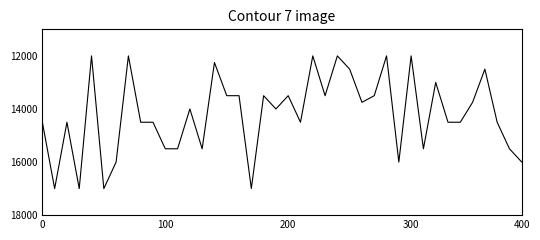

What is the difference between the maximum and minimum values?

5000